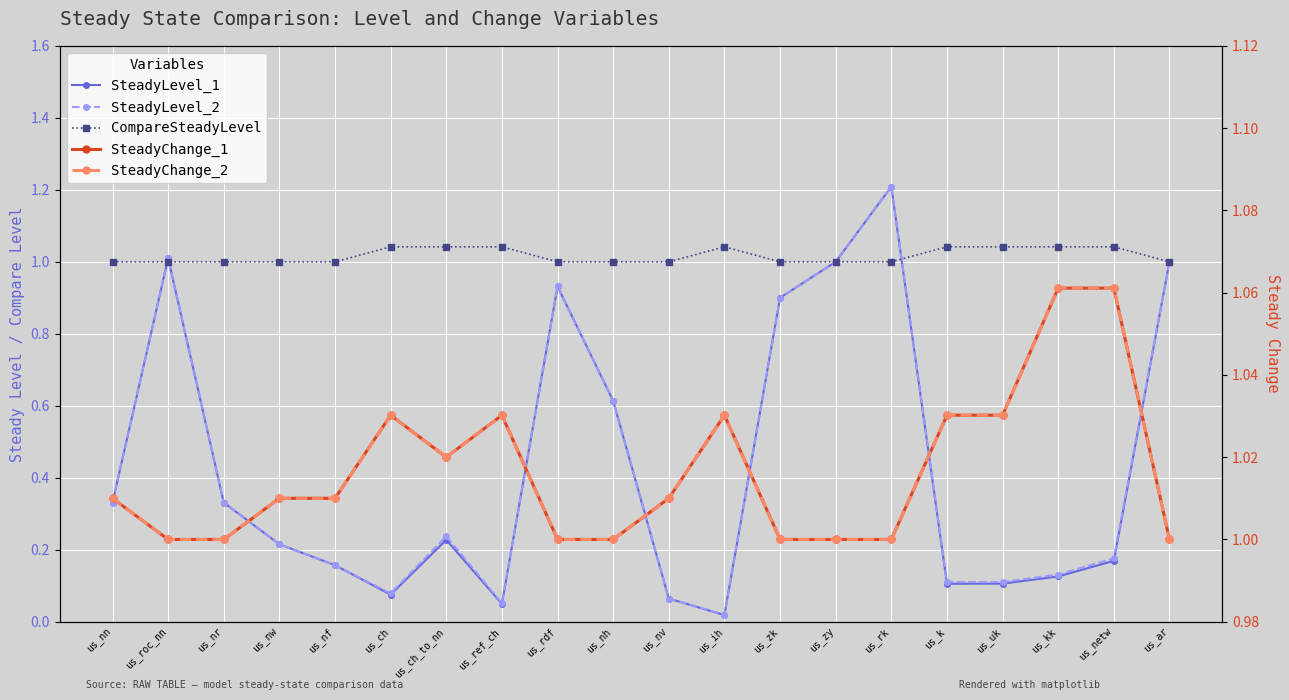

Is it true that SteadyChange_1 equals 1.0 at us_nr?

True